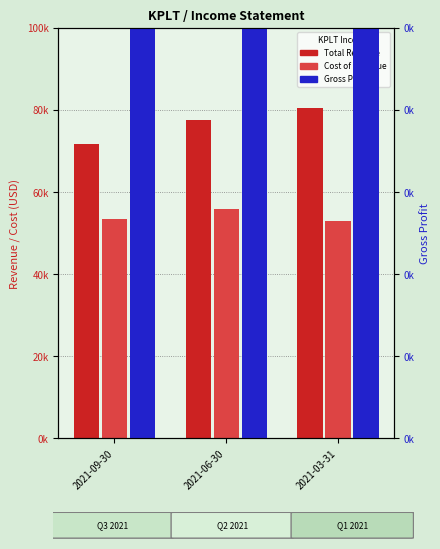

Reading right to left, extract all data points from this chart.

Total Revenue: 2021-03-31=80600	2021-06-30=77500	2021-09-30=71700
Cost of Revenue: 2021-03-31=52900	2021-06-30=55900	2021-09-30=53400
Gross Profit: 2021-03-31=27700	2021-06-30=21600	2021-09-30=18300